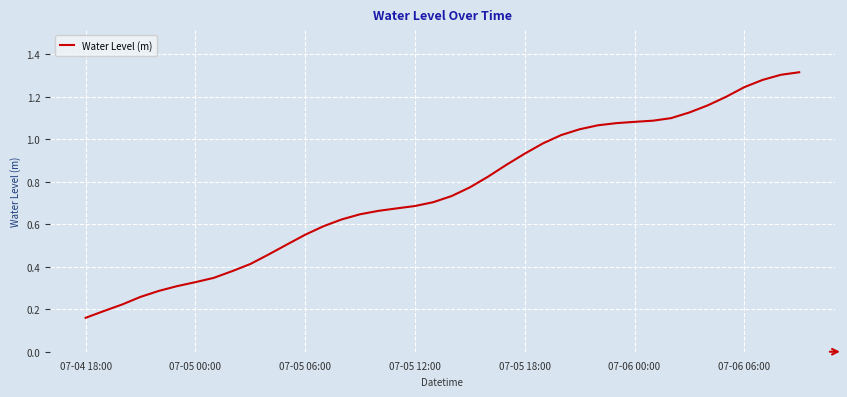

Where is the data nearest to the value 0?

07-04 18:00